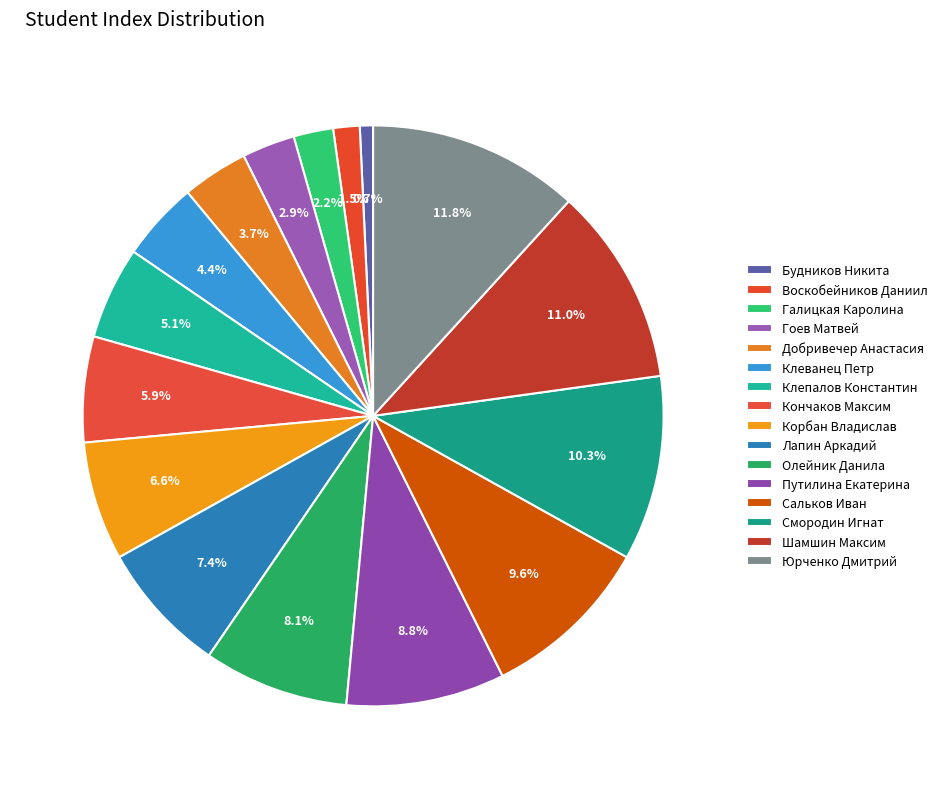

To the nearest percent, what is the average slice percentage?

6%